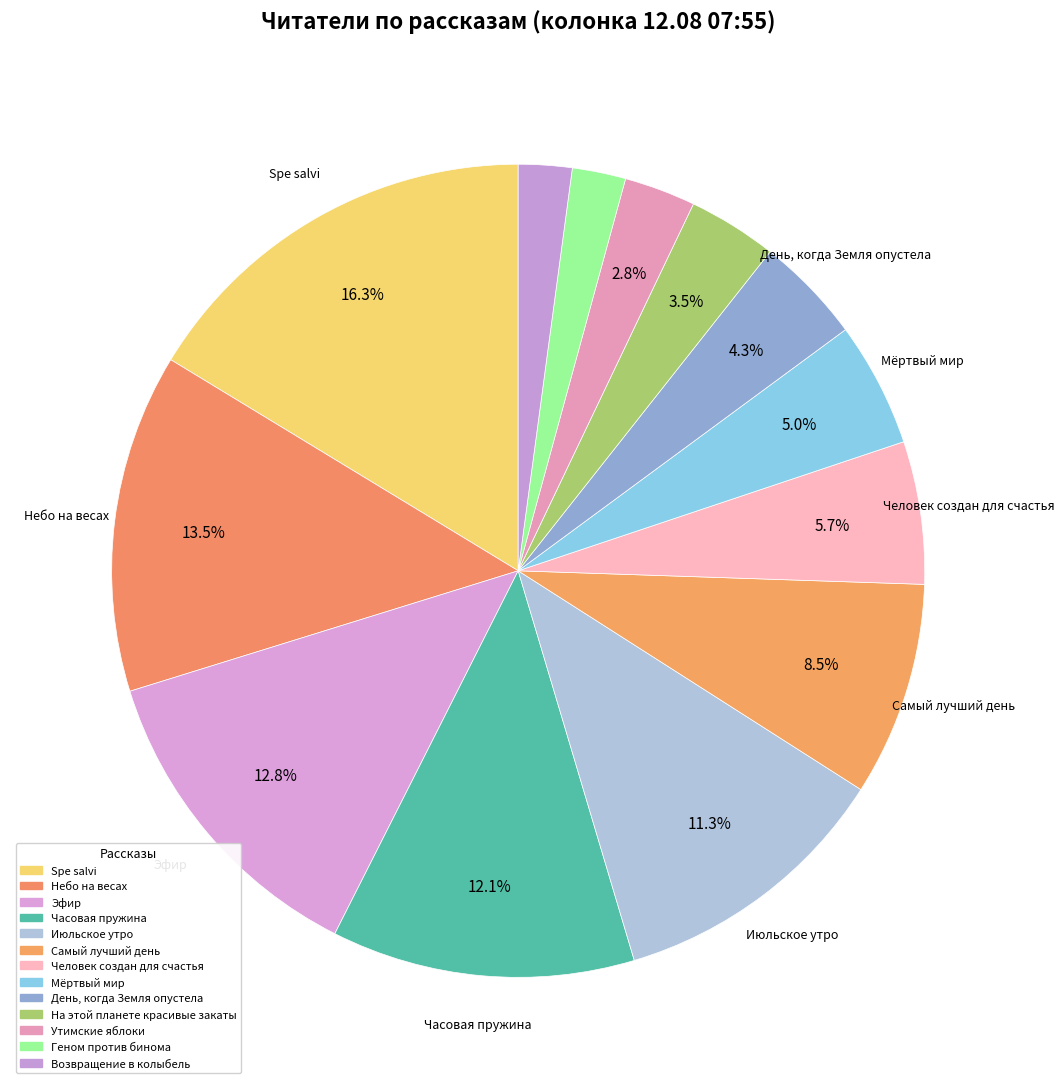

How many slices are in this pie chart?

13